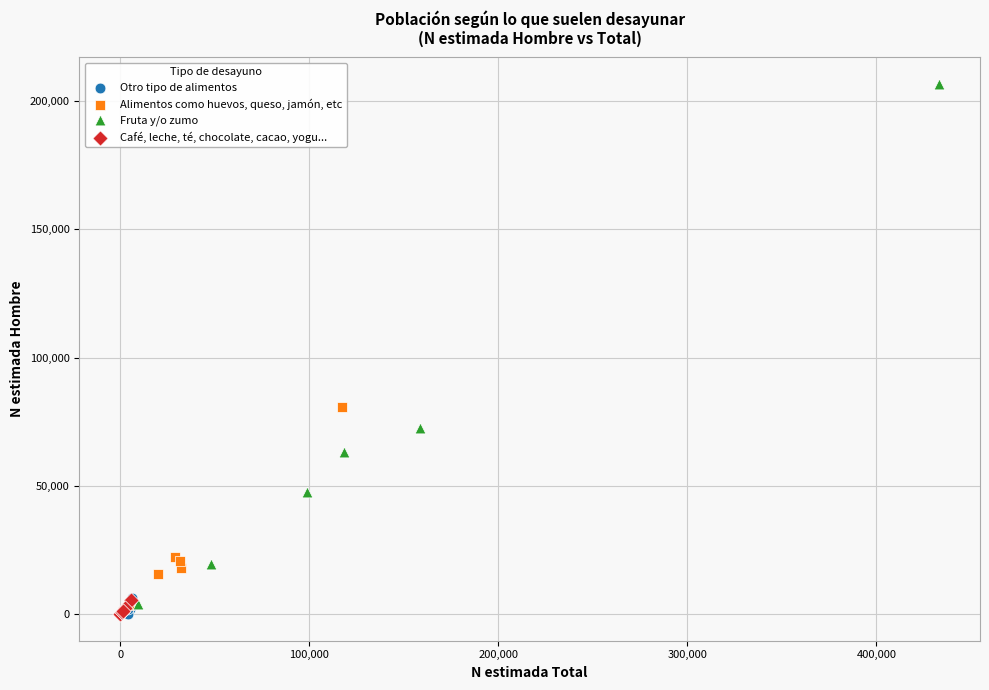

Which series has the largest Y range (max minus min)?

Fruta y/o zumo